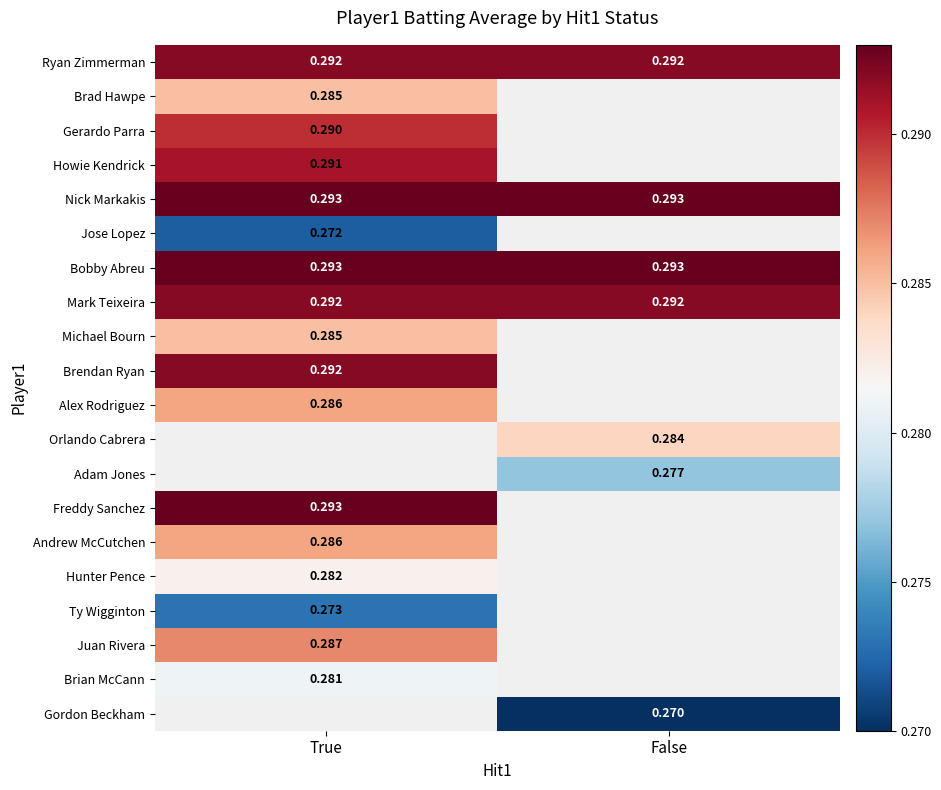

What is the sum of all Nick Markakis values?

0.6